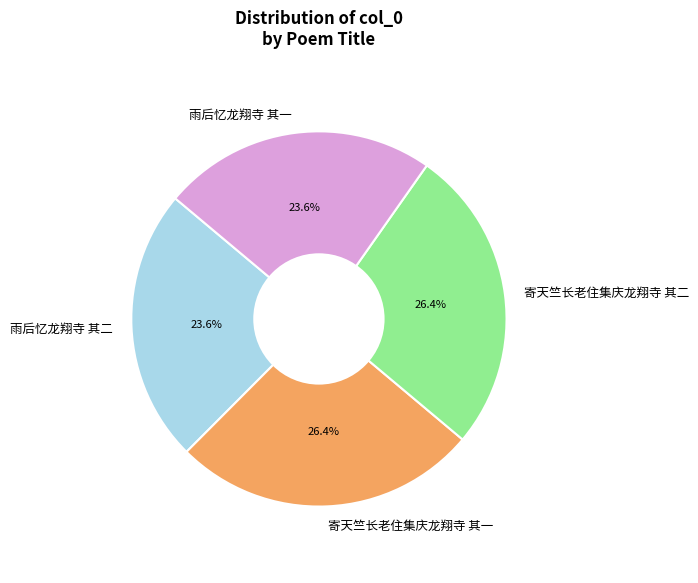

How many slices are in this pie chart?

4